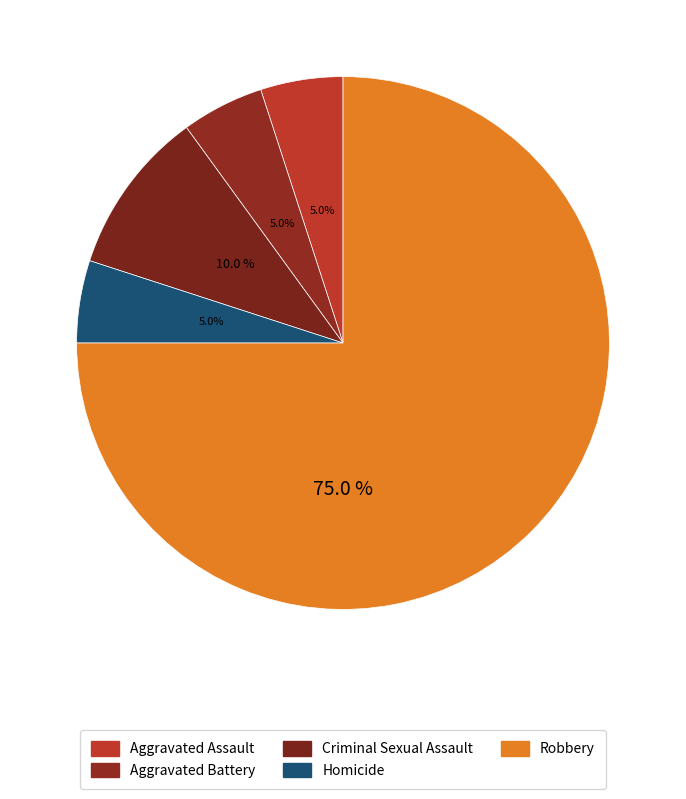

Is there a majority slice in this chart?

Yes